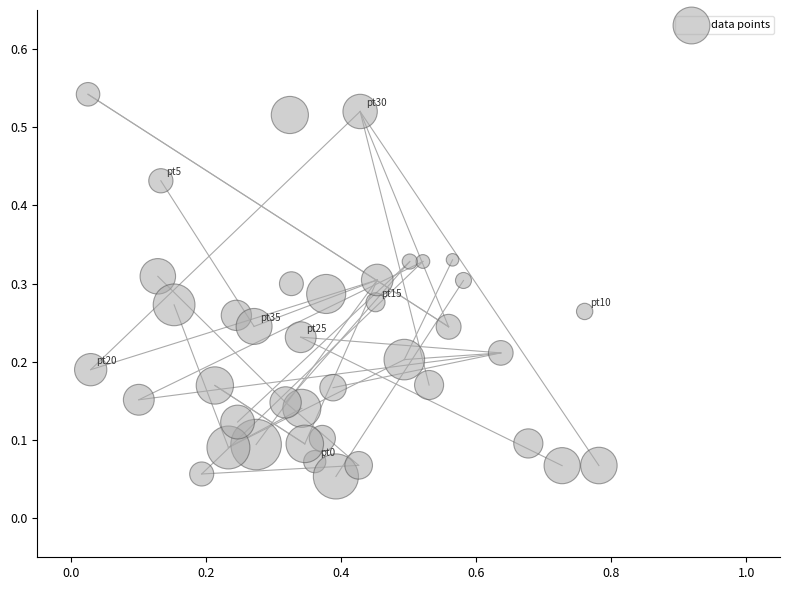

What is the range of X values (max minus min)?

0.8